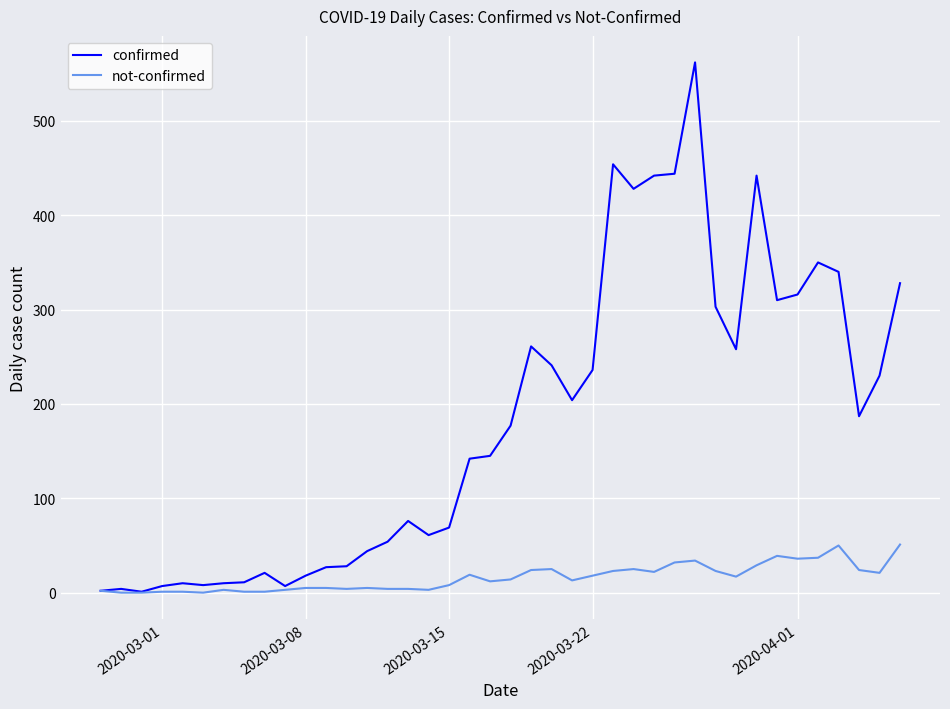

What is the greatest value displayed?

562